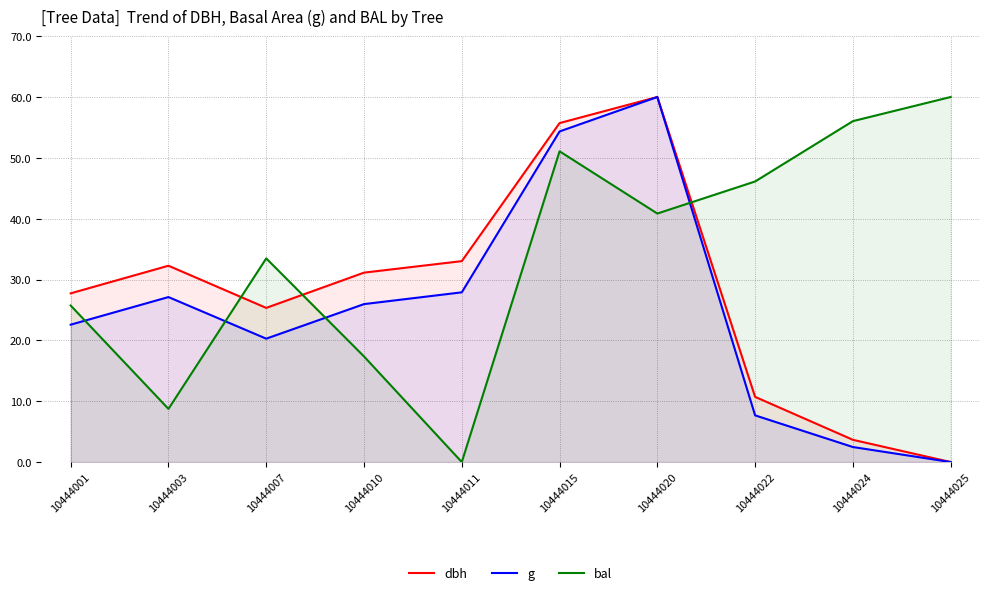

Where is the first local minimum for g?

10444007